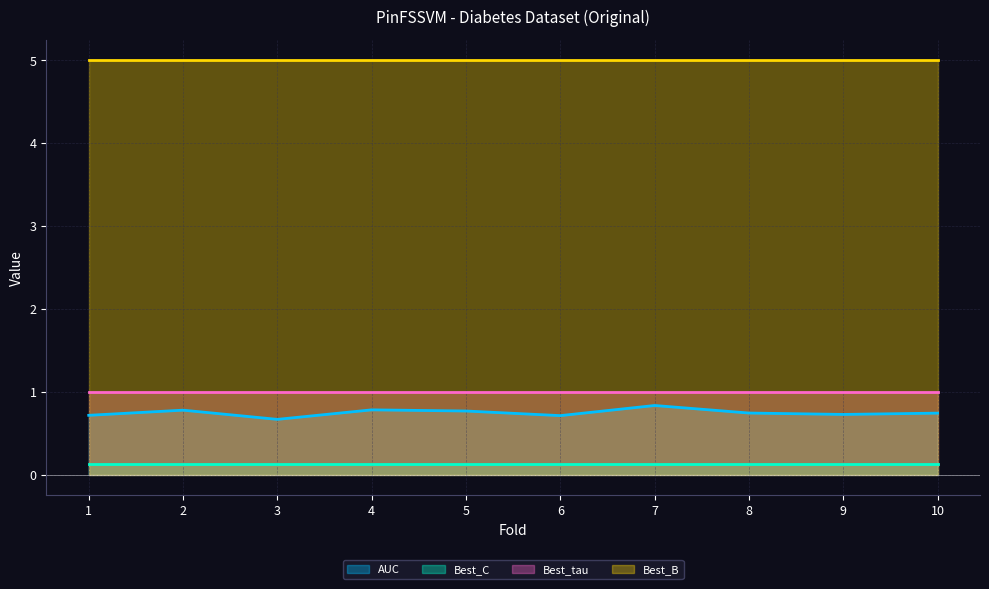

At which label does Best_C reach its peak?

1